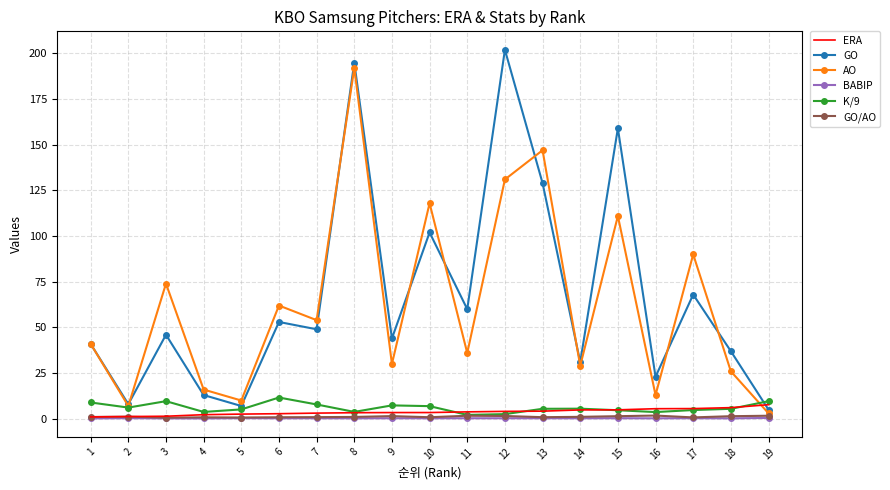

True or false: GO and BABIP cross at least once.

False